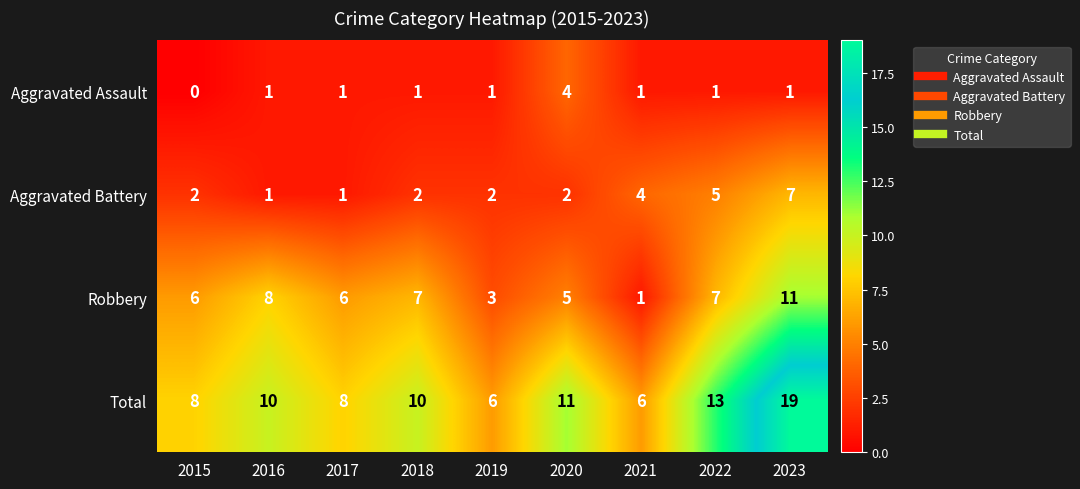

How many distinct data groups are displayed?

4